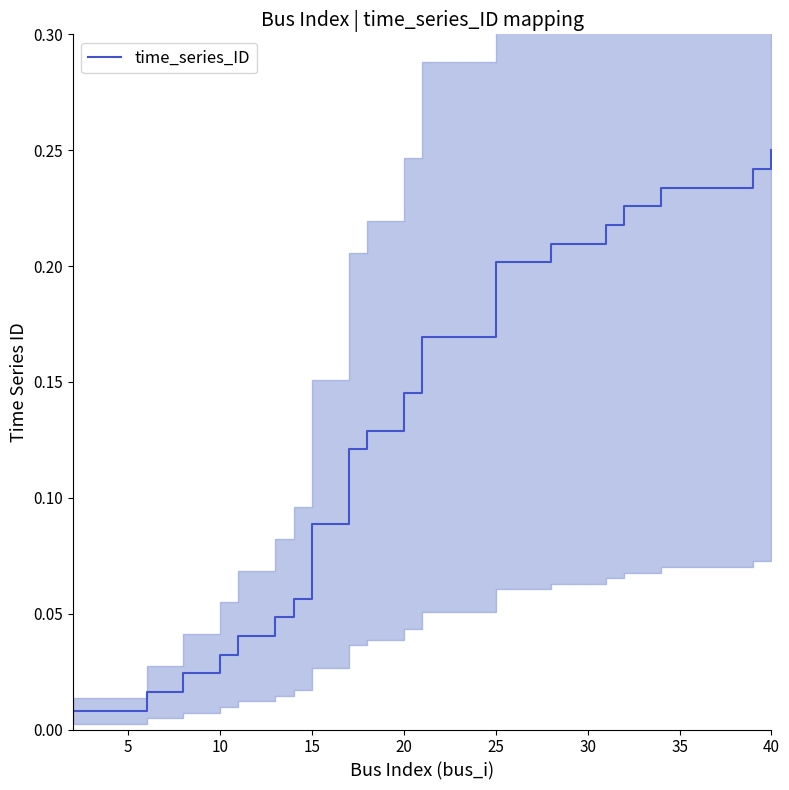

Reading right to left, transcribe all the data shown in this chart.

0.2	0.2	0.2	0.2	0.2	0.2	0.2	0.2	0.1	0.1	0.1	0.1	0.1	0.0	0.0	0.0	0.0	0.0	0.0